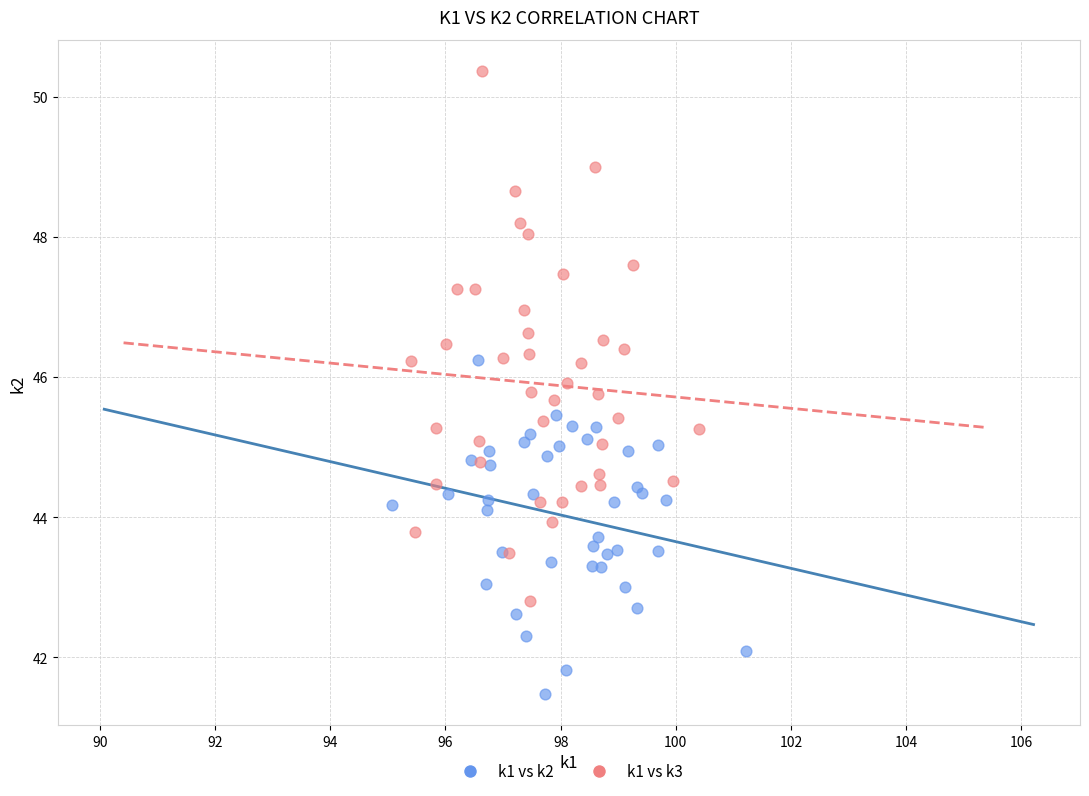

Which series has the widest spread of Y values?

k1 vs k3